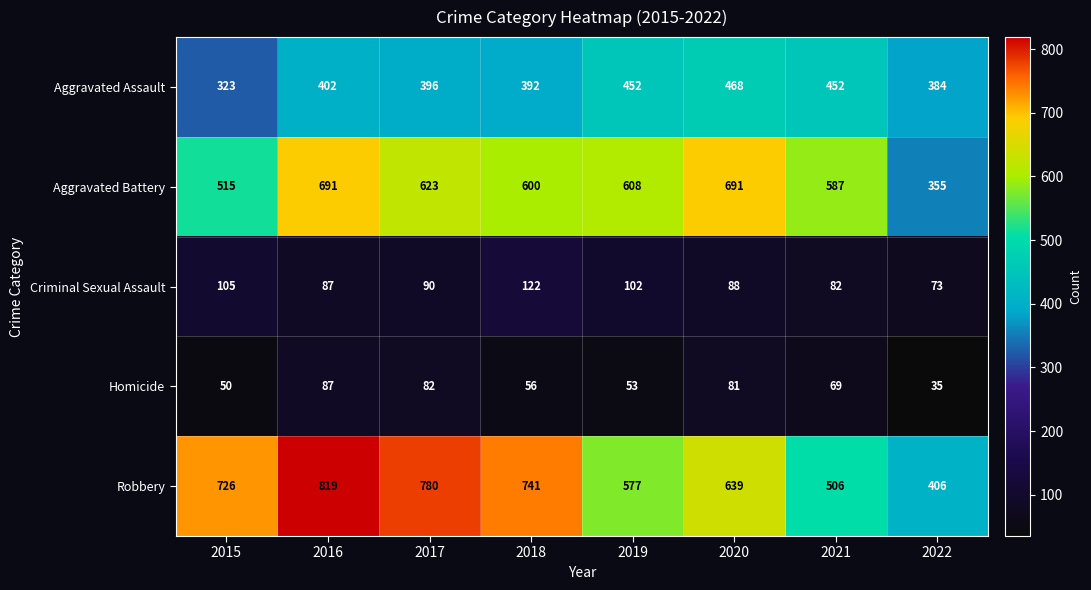

Read the Robbery value at 2020.

639